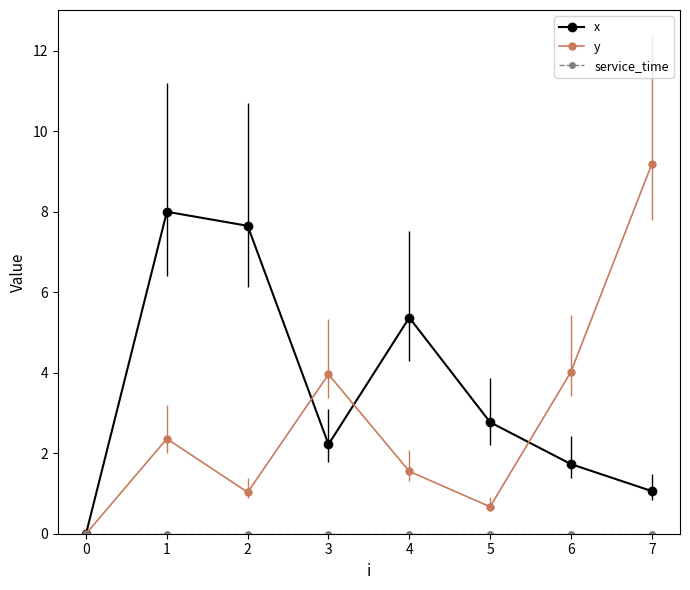

What is the total value across all series at 6?

5.8